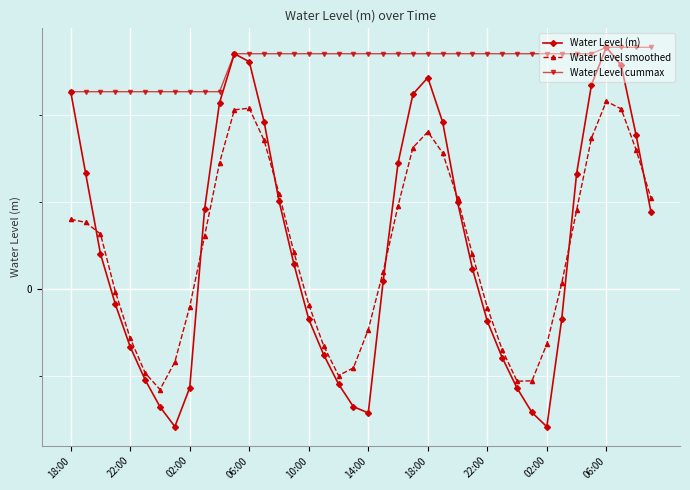

What is the value of the Water Level (m) point at the 11th from the left?

2.1